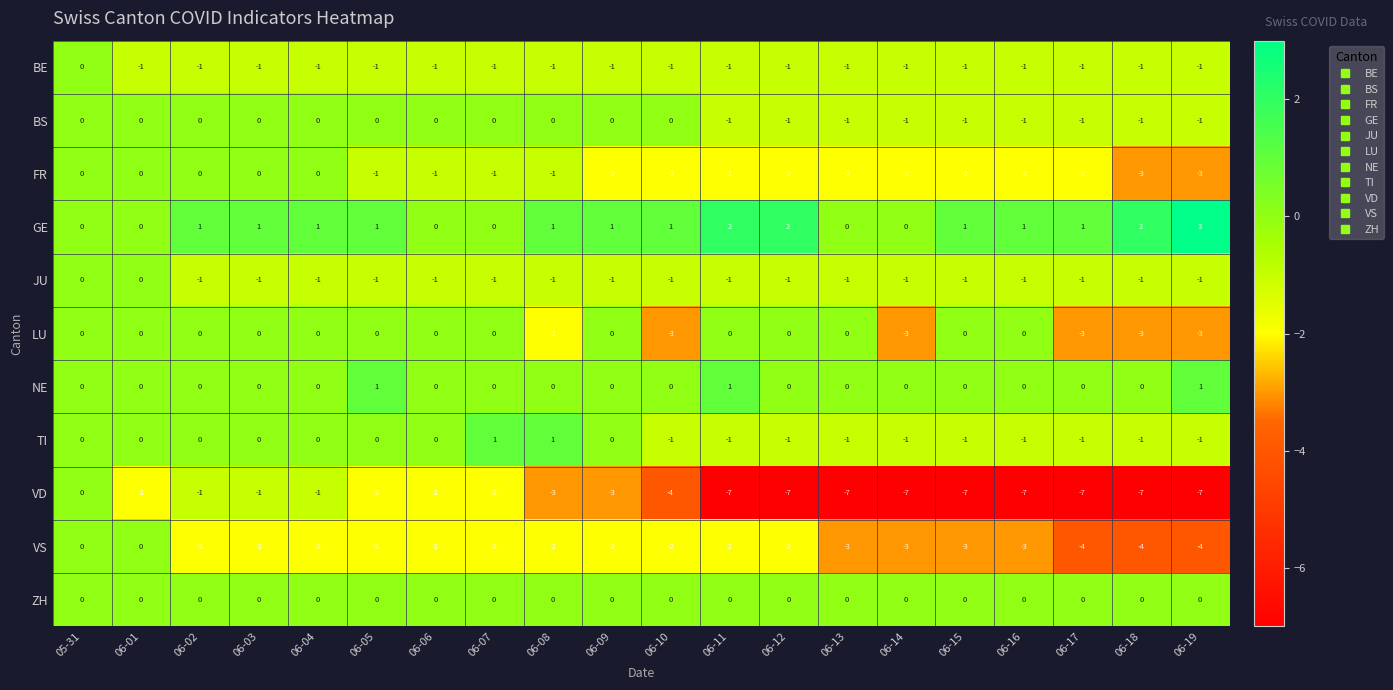

At which category is the sum across all series the highest?

05-31